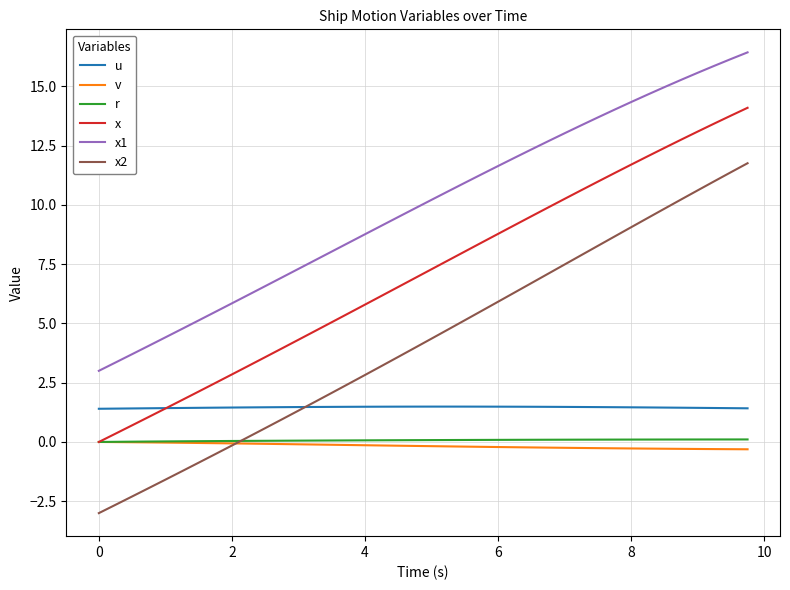

Which series has the largest total across all categories?

x1